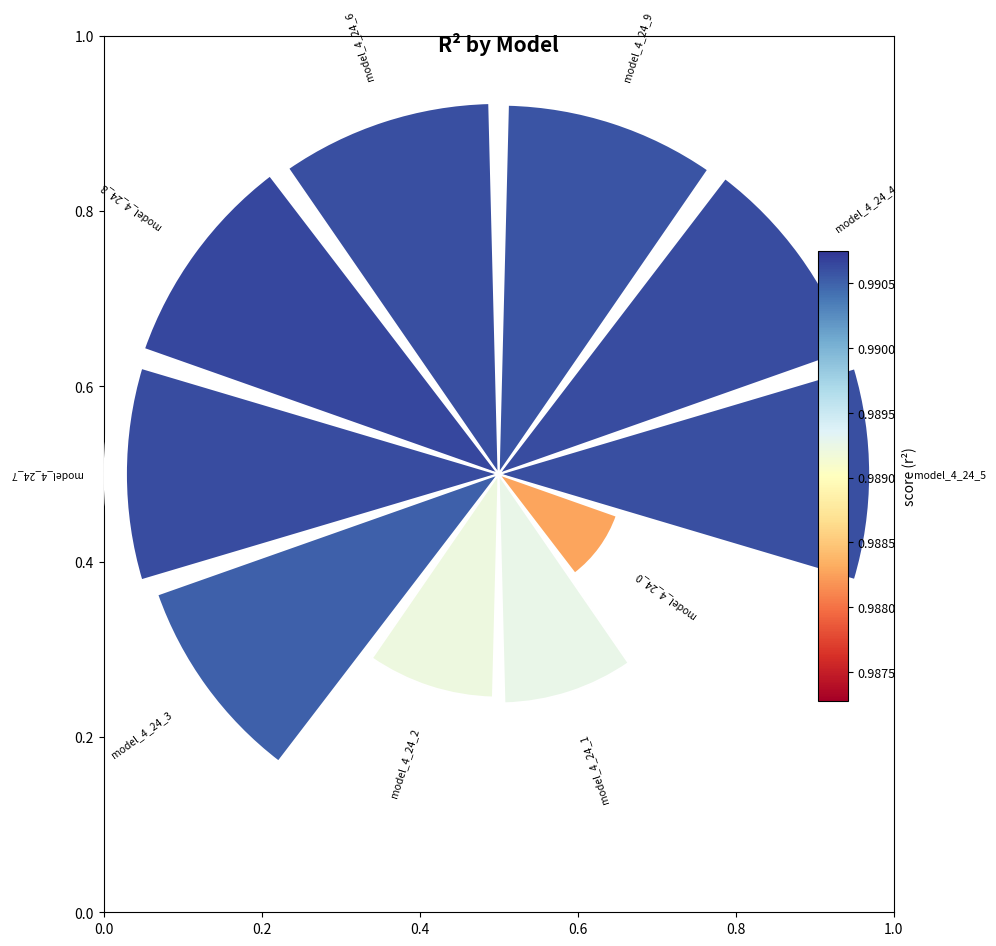

How many slices are in this pie chart?

10